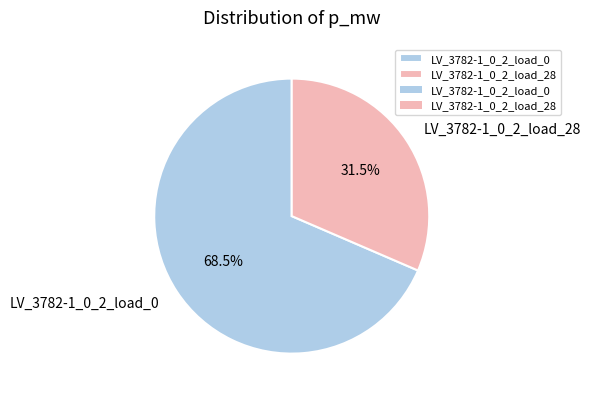

Count the number of slices in the pie.

2